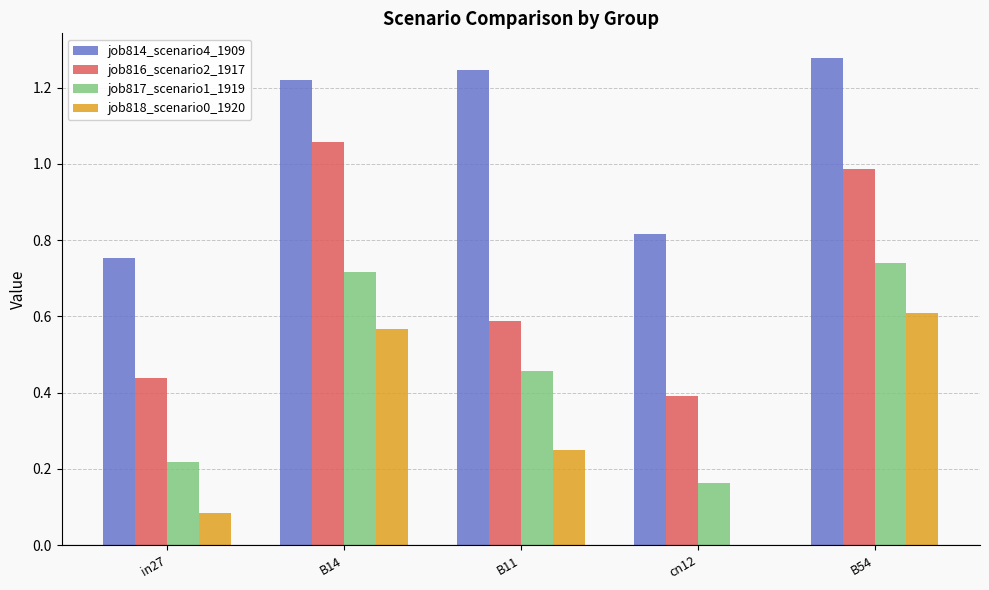

What is the sum of all job814_scenario4_1909 values?

5.3